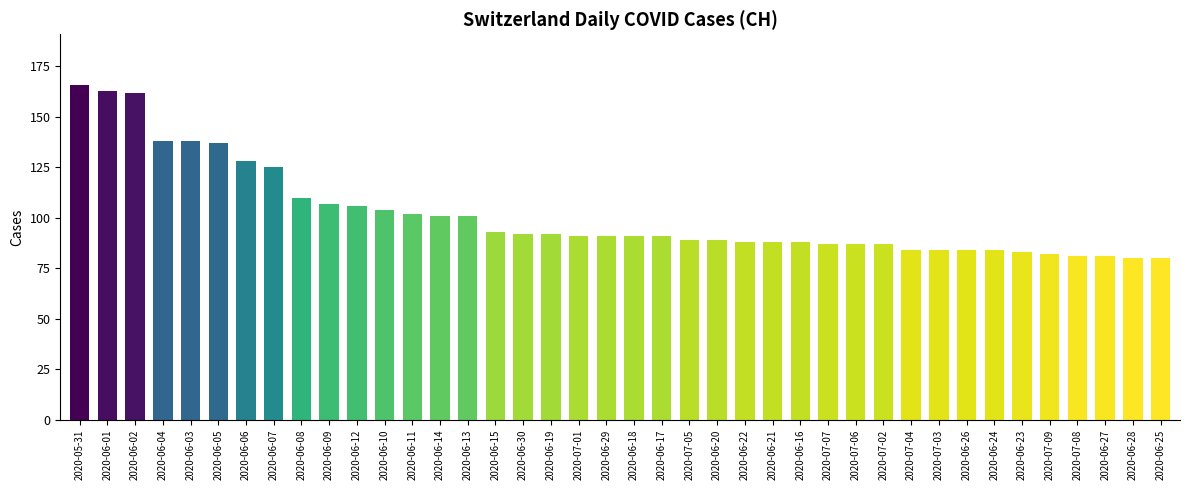

What is the greatest value displayed?

166